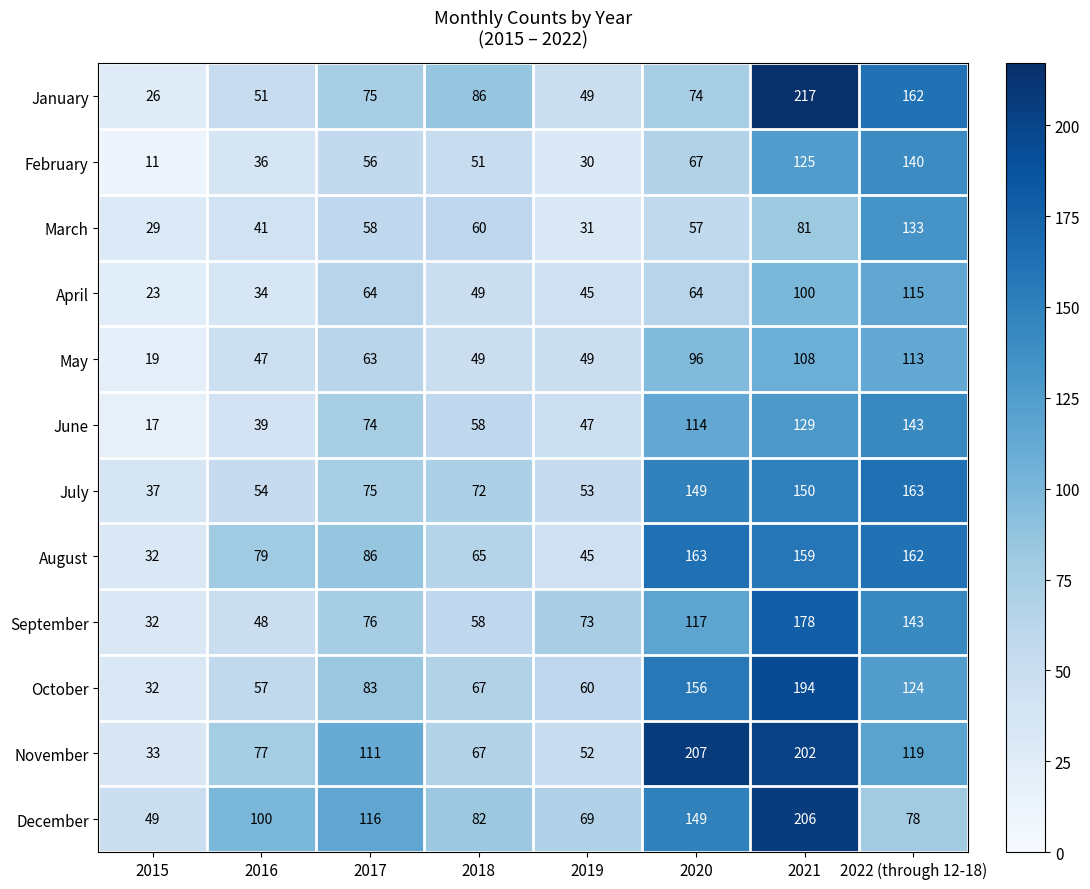

At which category does the chart reach its peak across all series?

2021